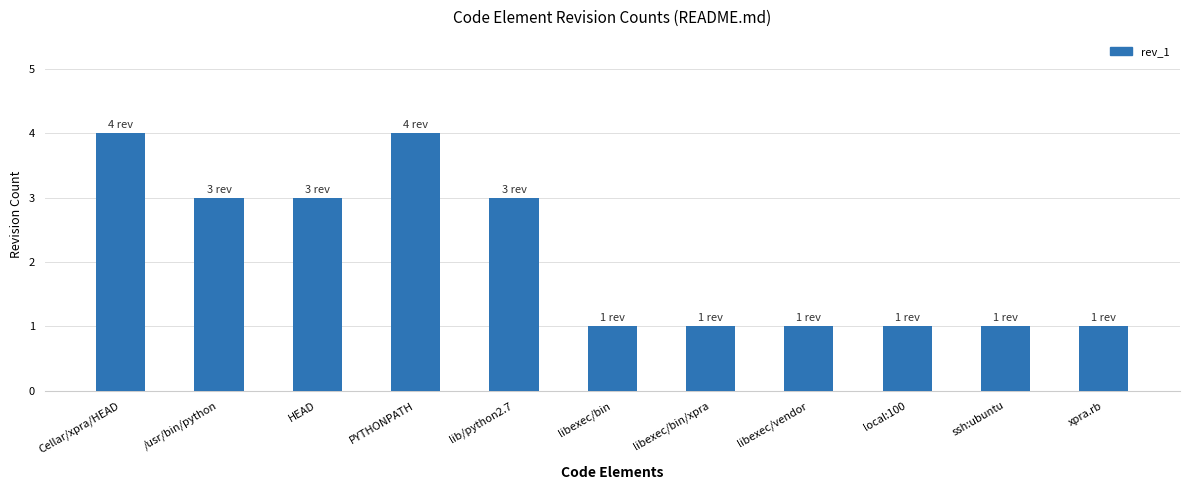

What is the label of the 4th bar from the left?

PYTHONPATH